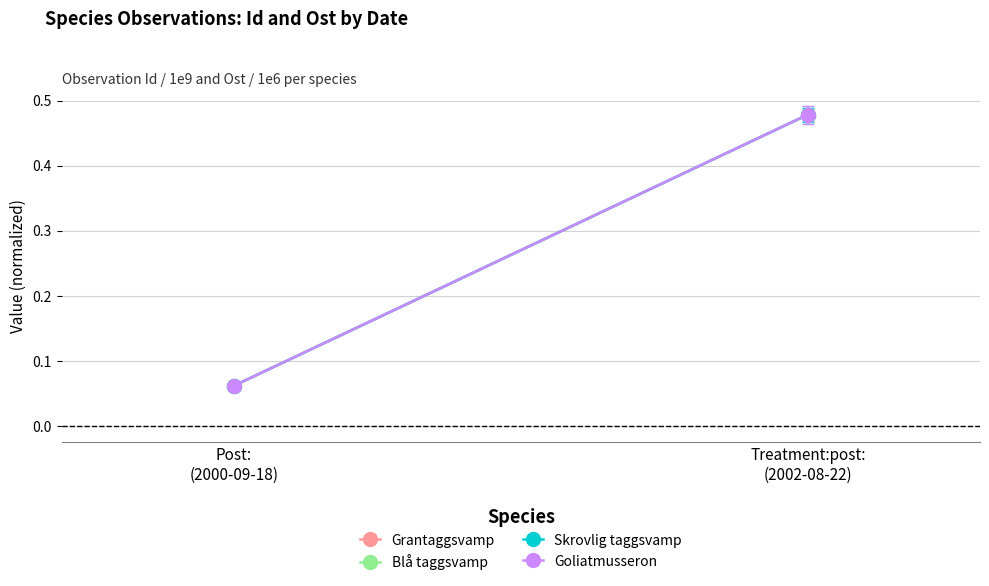

Which category has the highest value in the Blå taggsvamp series?

Treatment:post:
(2002-08-22)